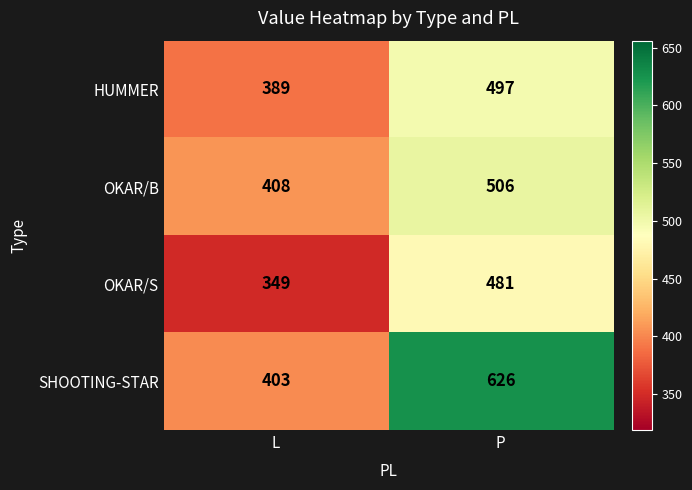

What is the minimum value for OKAR/B?

408